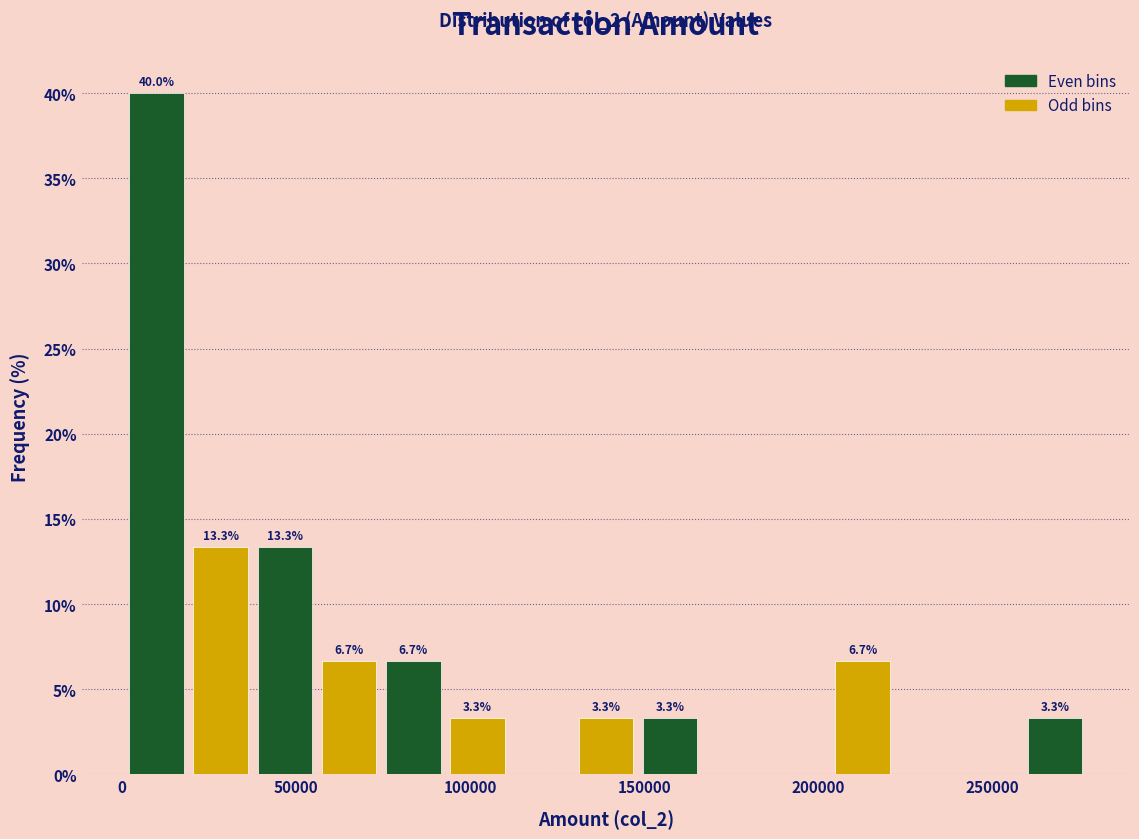

Around what value on the x-axis is the tallest bar? Give the approximate position of its centre, as read against the axis.

10000